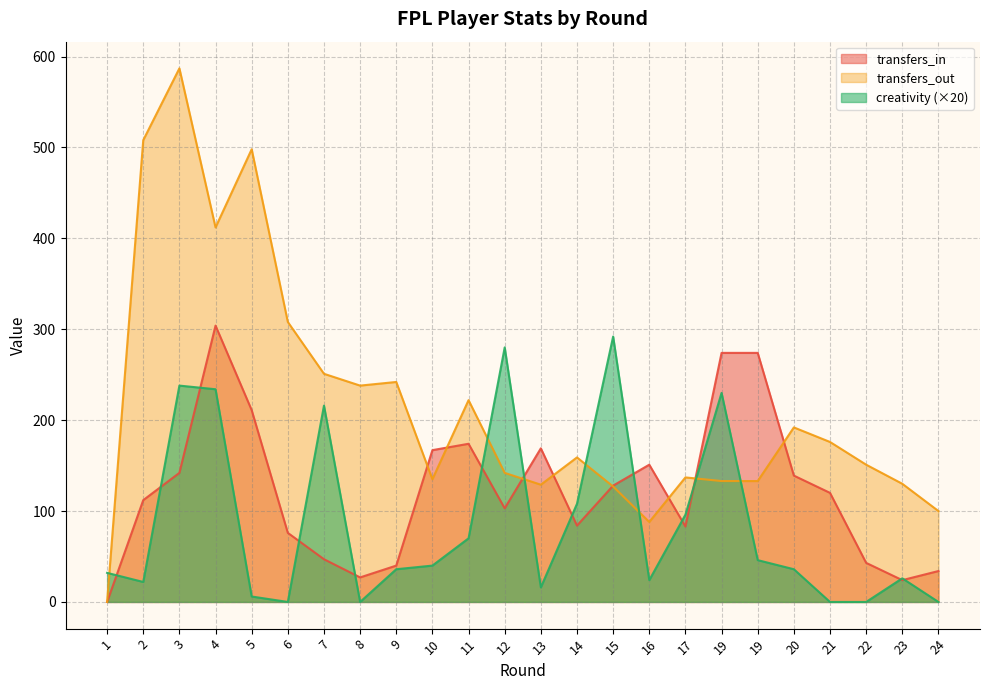

Where does the creativity series first go above 36?

3